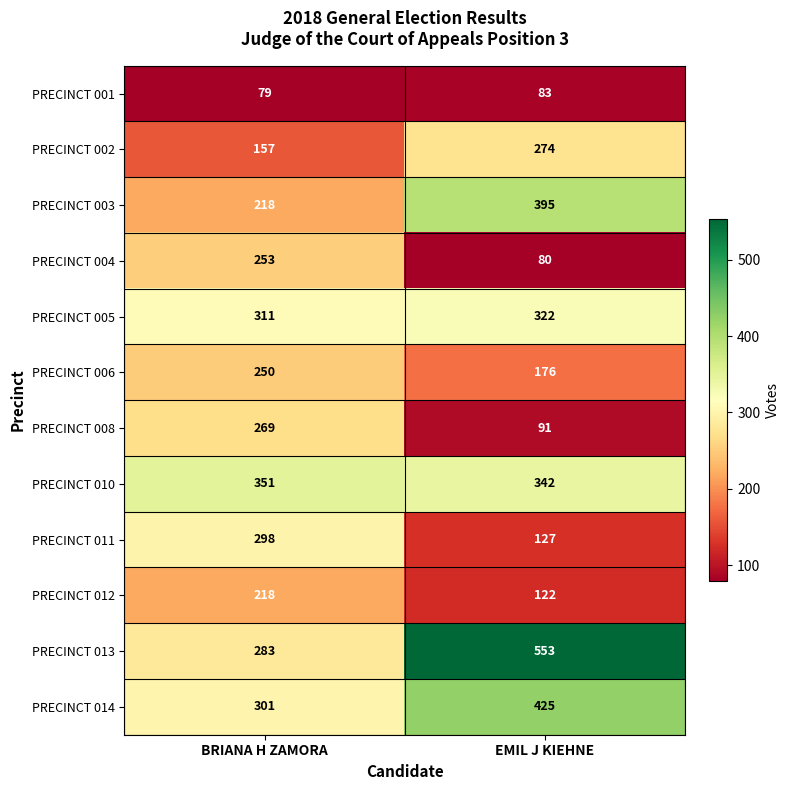

How many categories are shown in the chart?

2